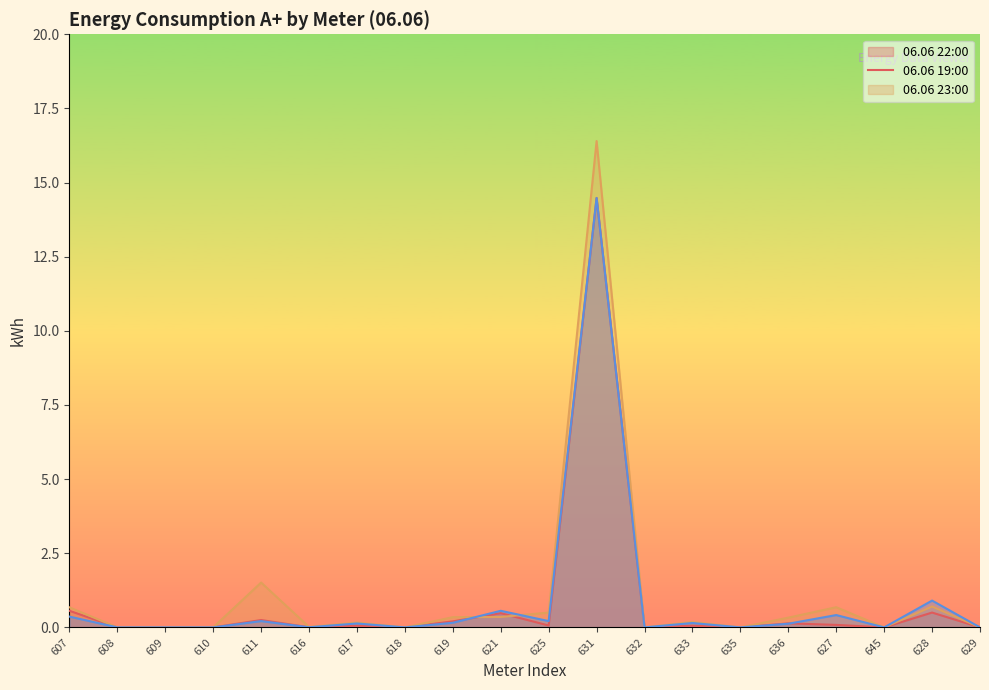

What are all the series names shown in the legend?

06.06 22:00, 06.06 19:00, 06.06 23:00